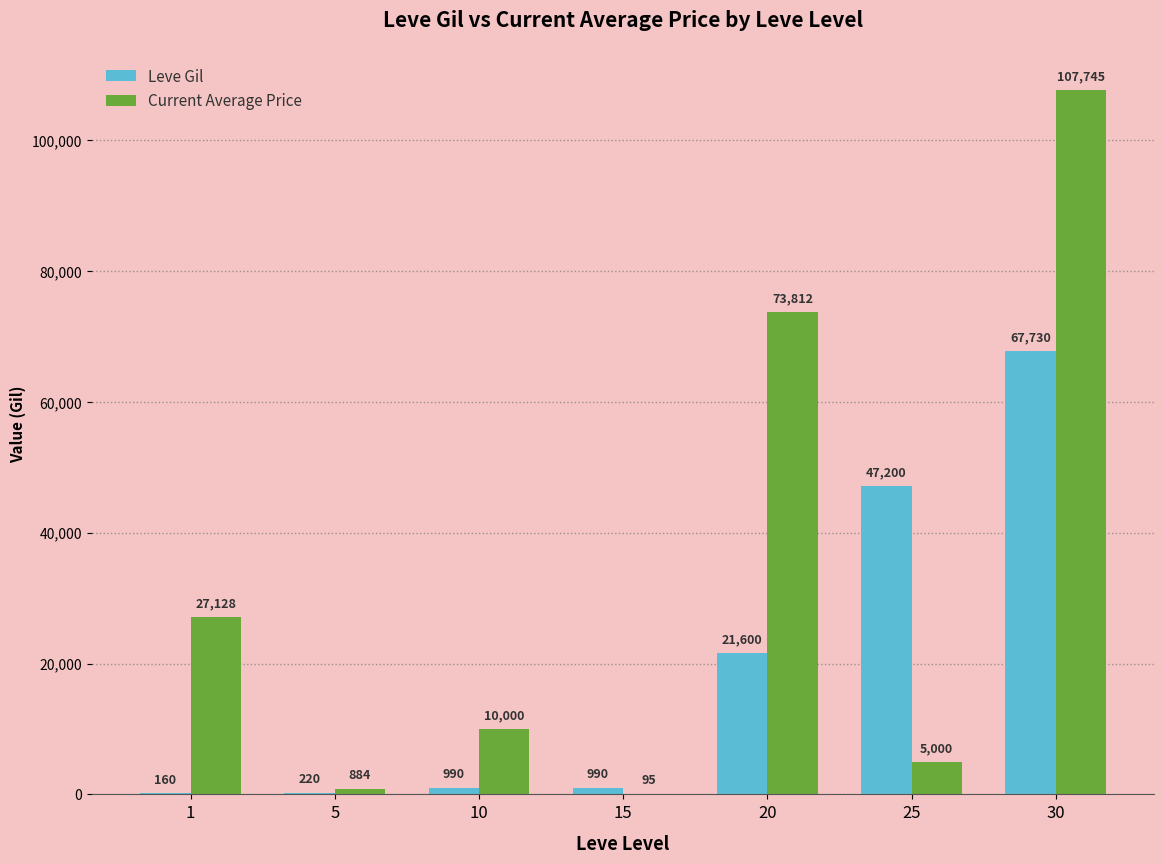

The value of Leve Gil at 10 is 990.0. True or false?

True